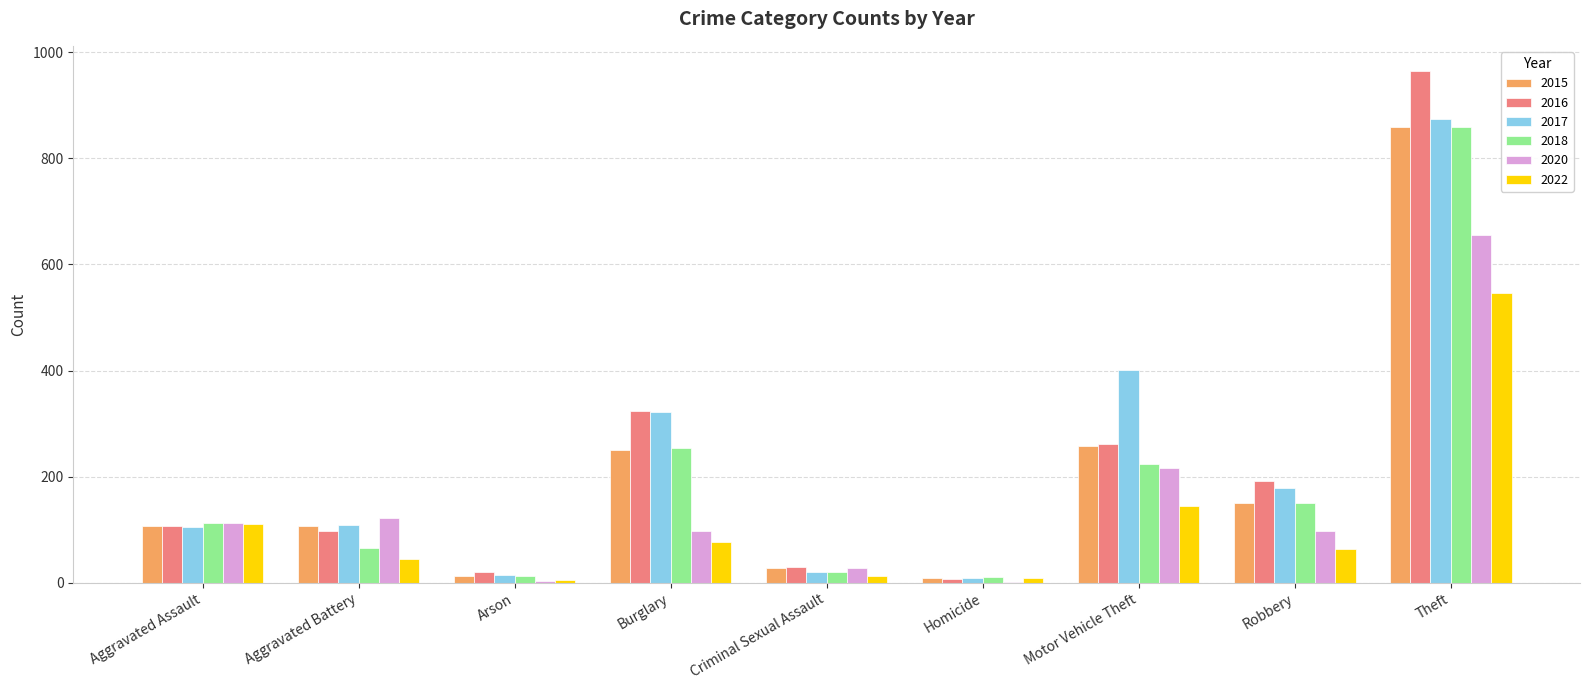

How many series are shown in this chart?

6